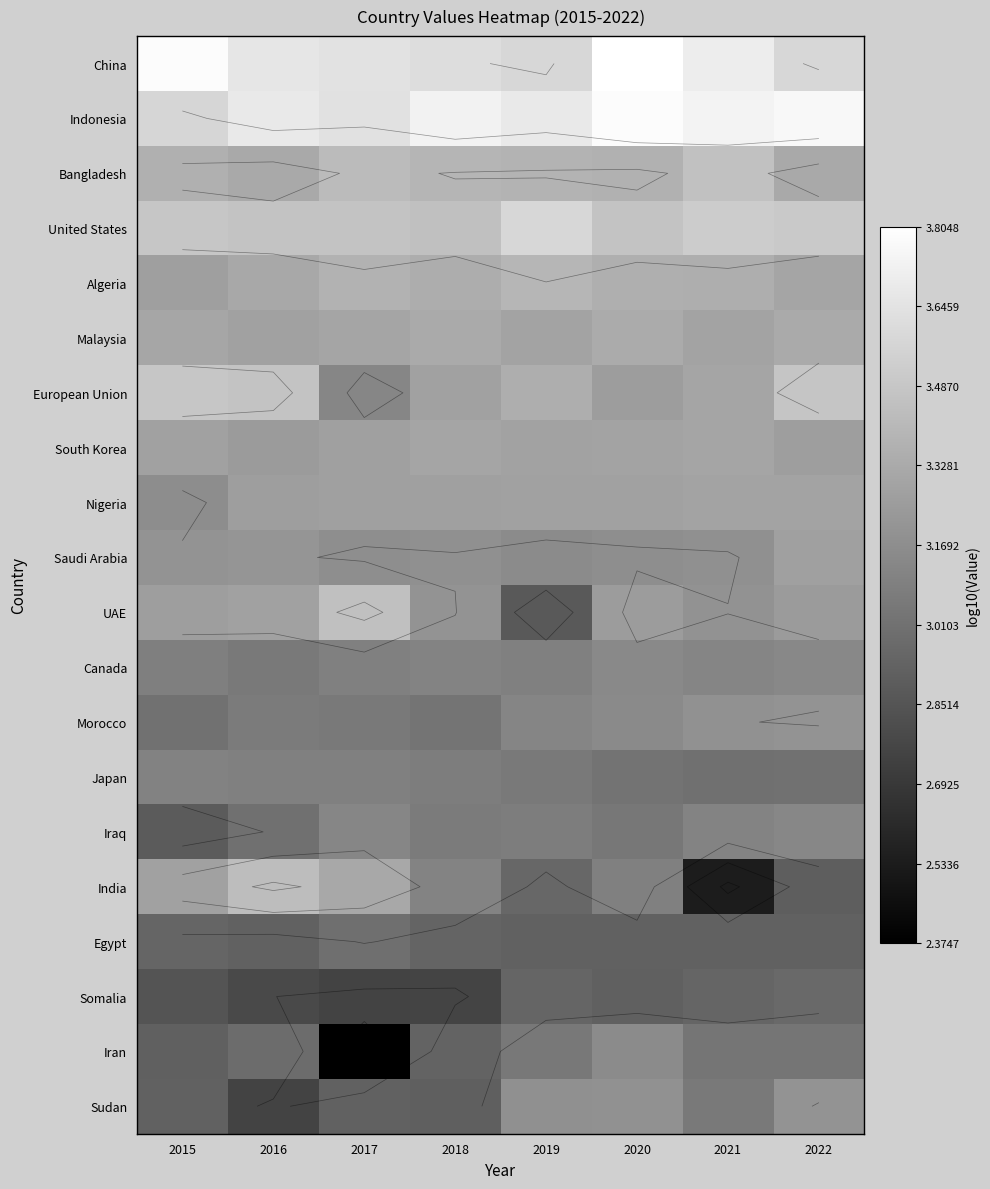

List the labels in order of South Korea value, largest first.

2018, 2021, 2020, 2019, 2015, 2017, 2022, 2016